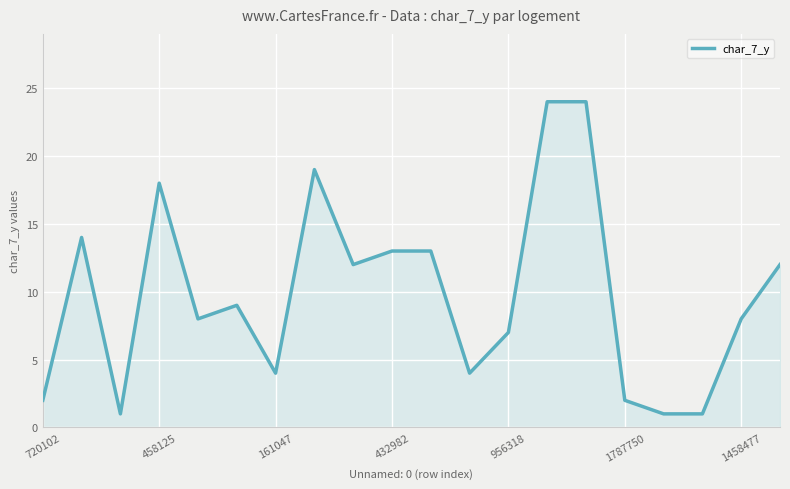

What is the difference between the maximum and minimum values?

23